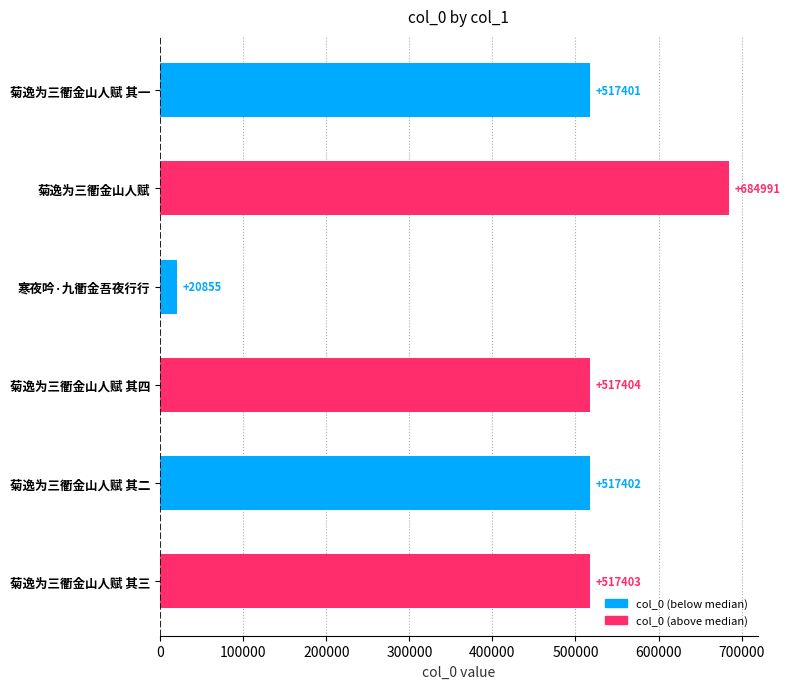

What is the sum of the values at 菊逸为三衢金山人赋 其一 and 菊逸为三衢金山人赋?

1202392